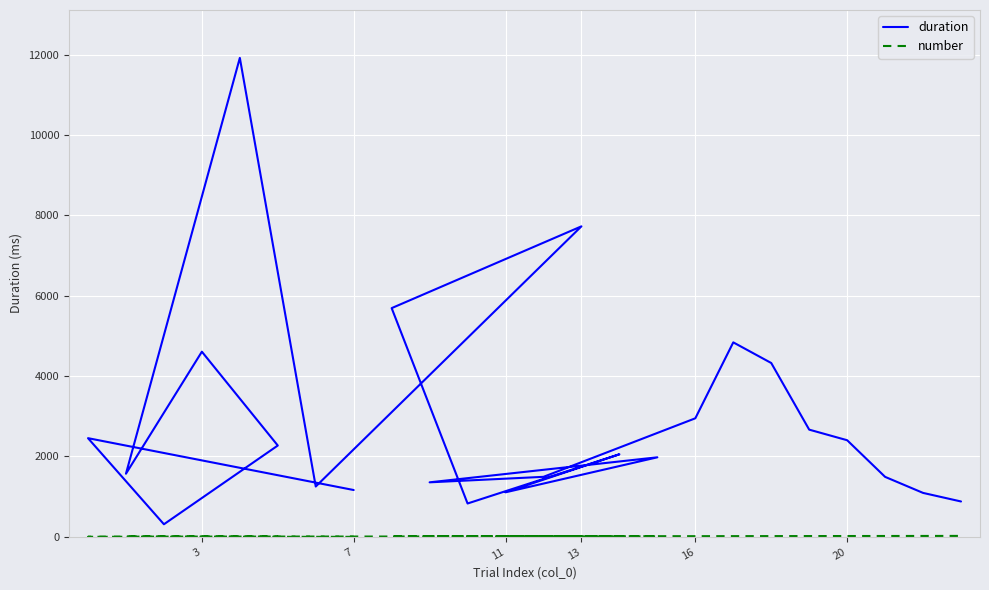

Which series has the largest total across all categories?

duration